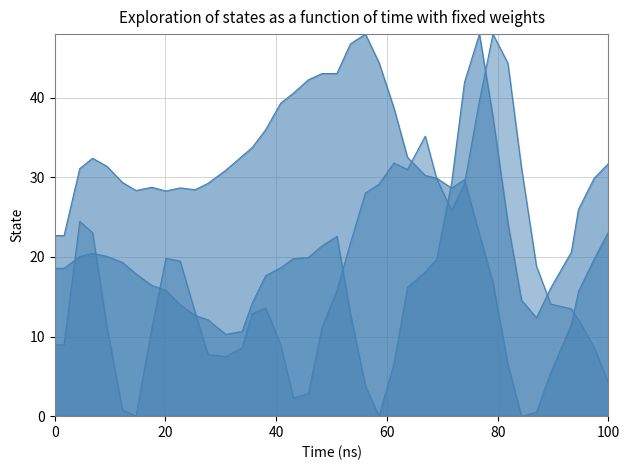

The value of col_2 at 28 is 38.9. True or false?

False